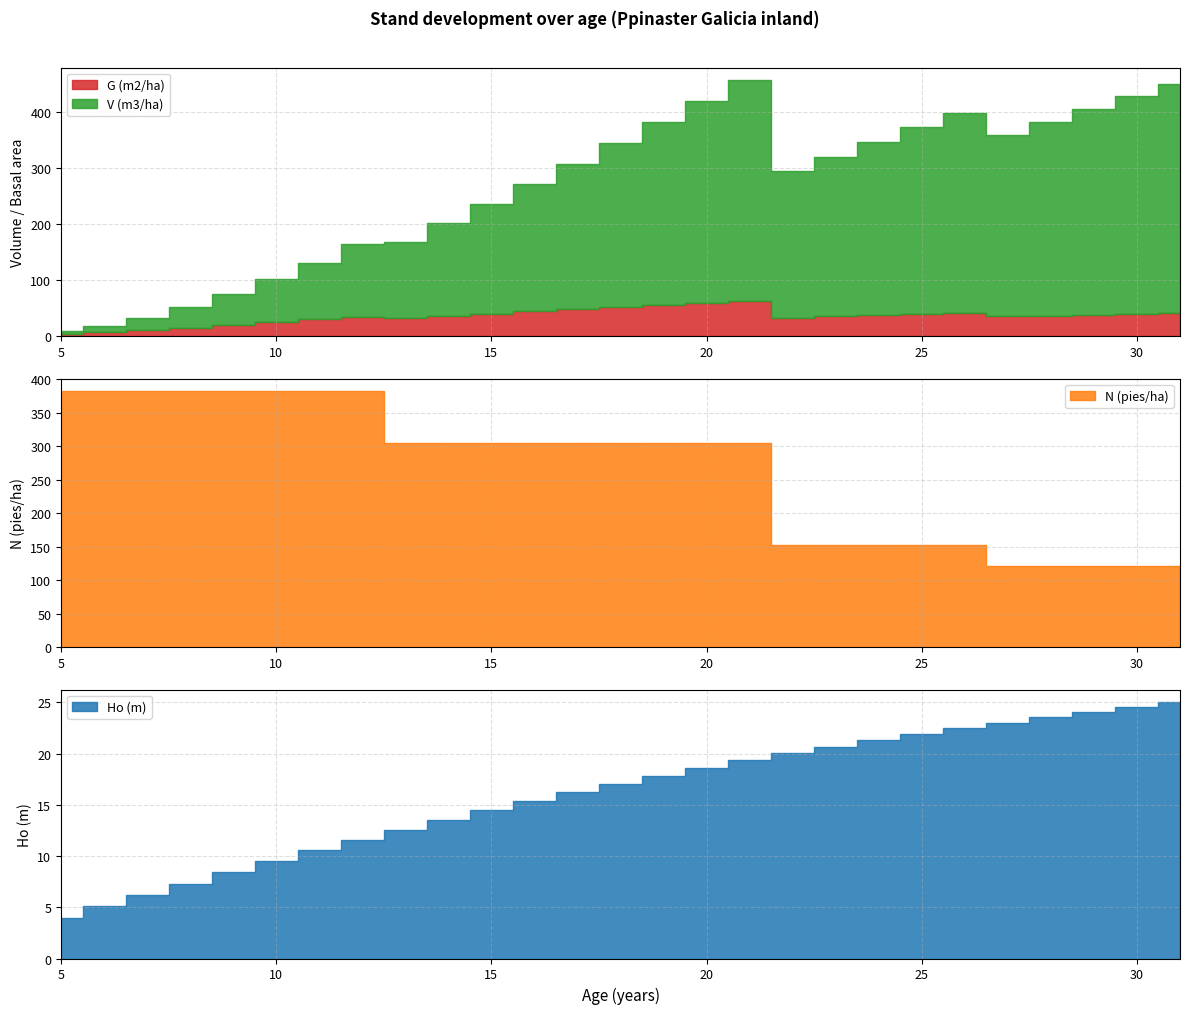

At which label does N (pies/ha) first exceed 305?

5